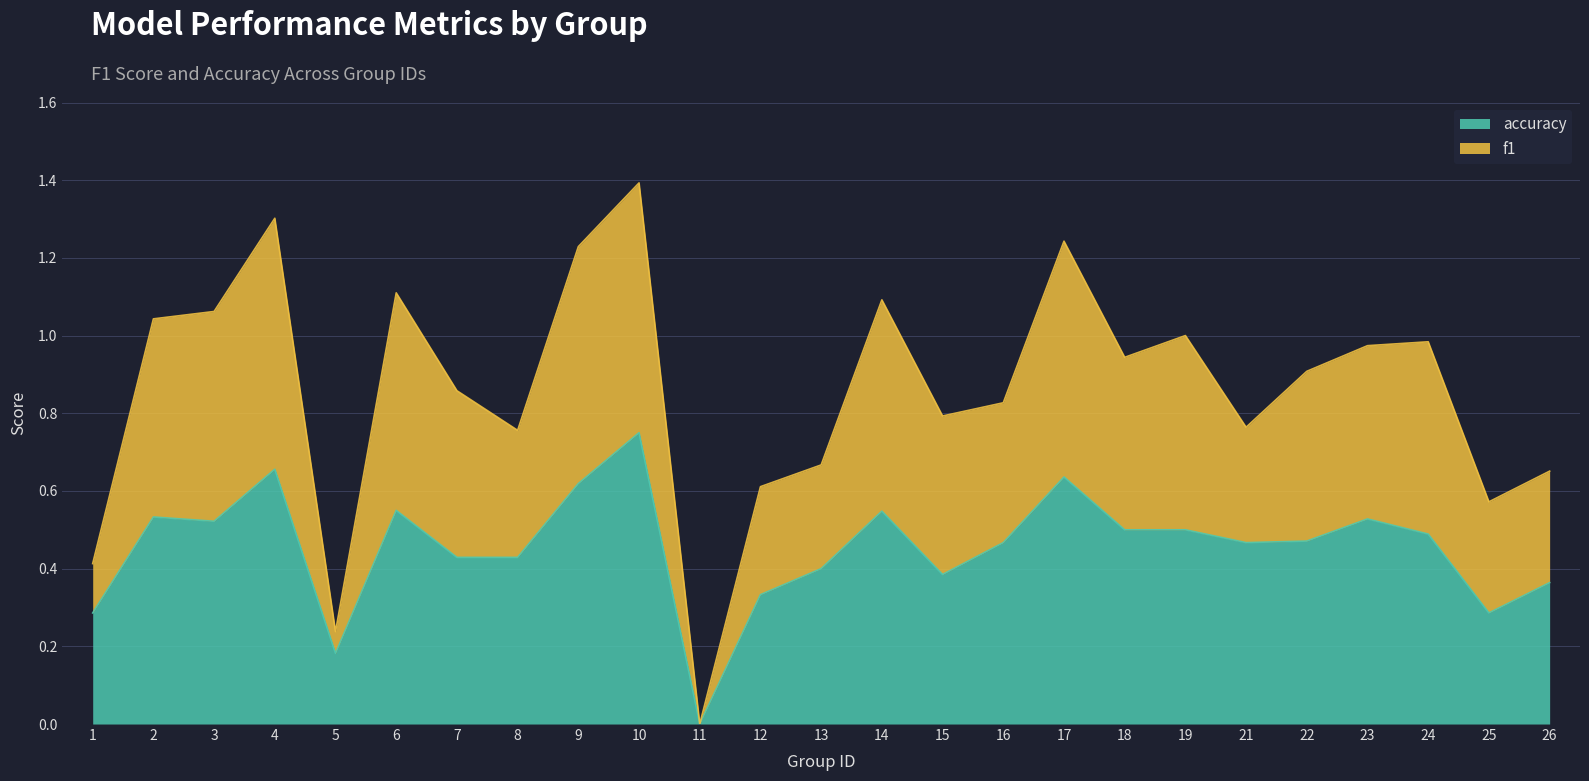

Where is the first local maximum for f1?

4